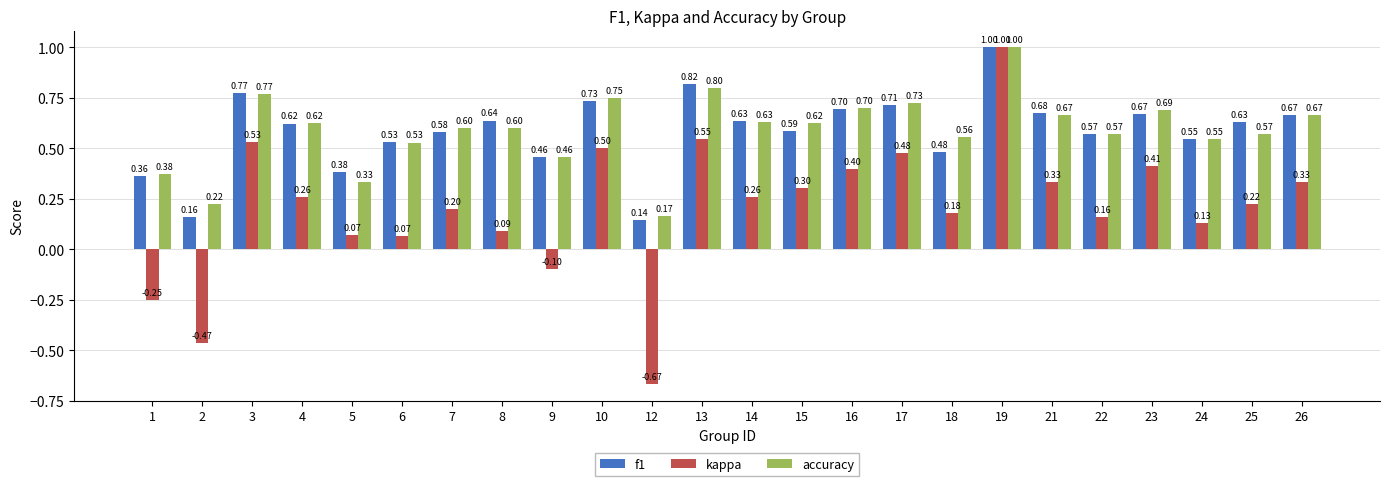

How many groups of bars are there?

24